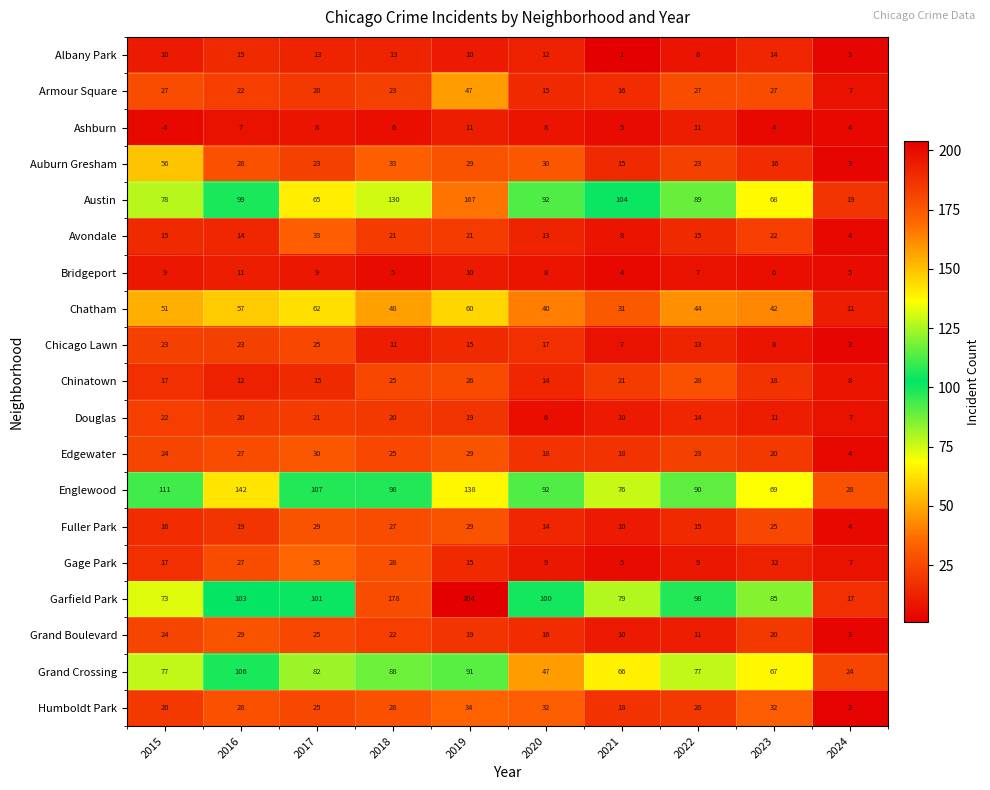

Is the value of Avondale at 2015 greater than the value of Douglas at 2023?

Yes